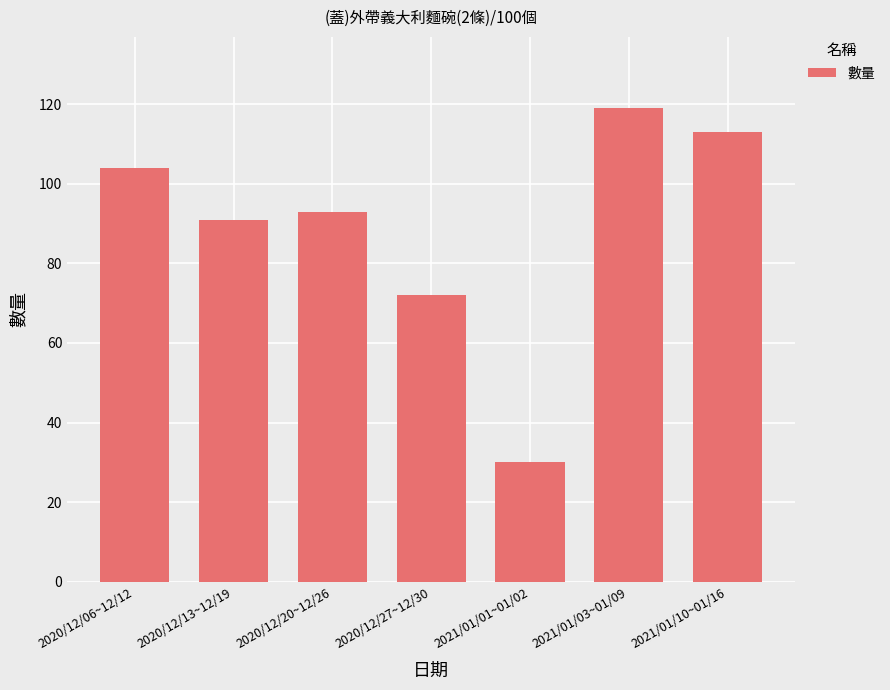

What is the label of the 2nd bar from the right?

2021/01/03~01/09